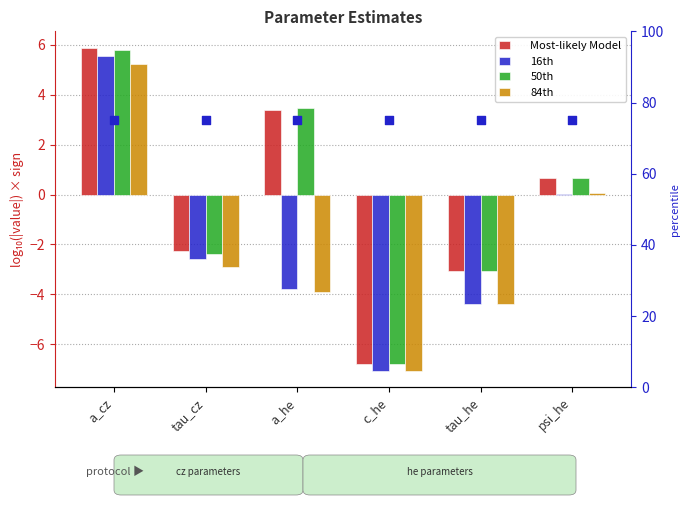

At which category is the sum across all series the highest?

a_cz